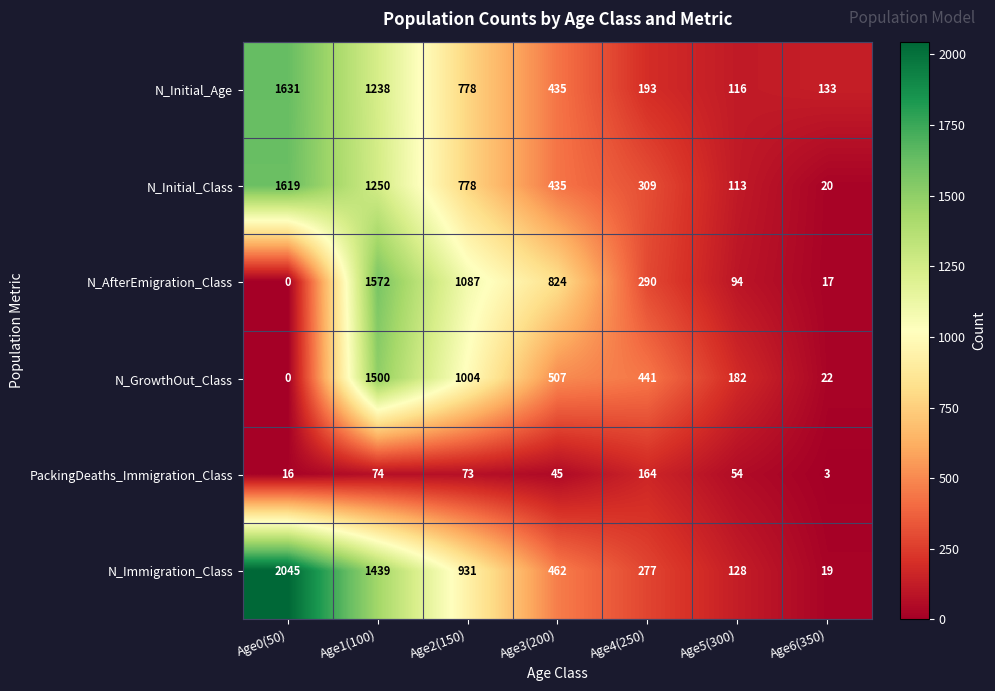

Which series has the widest spread of values?

N_Immigration_Class